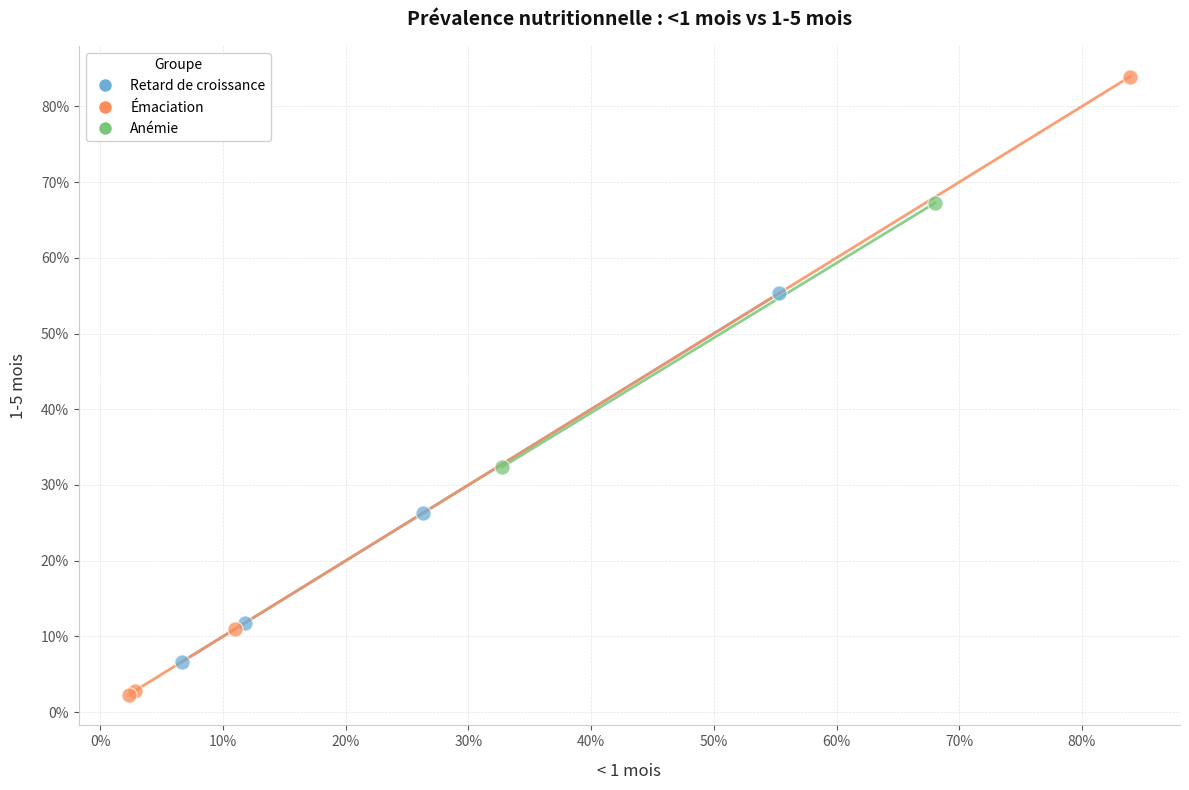

What are all the series names shown in the legend?

Retard de croissance, Émaciation, Anémie